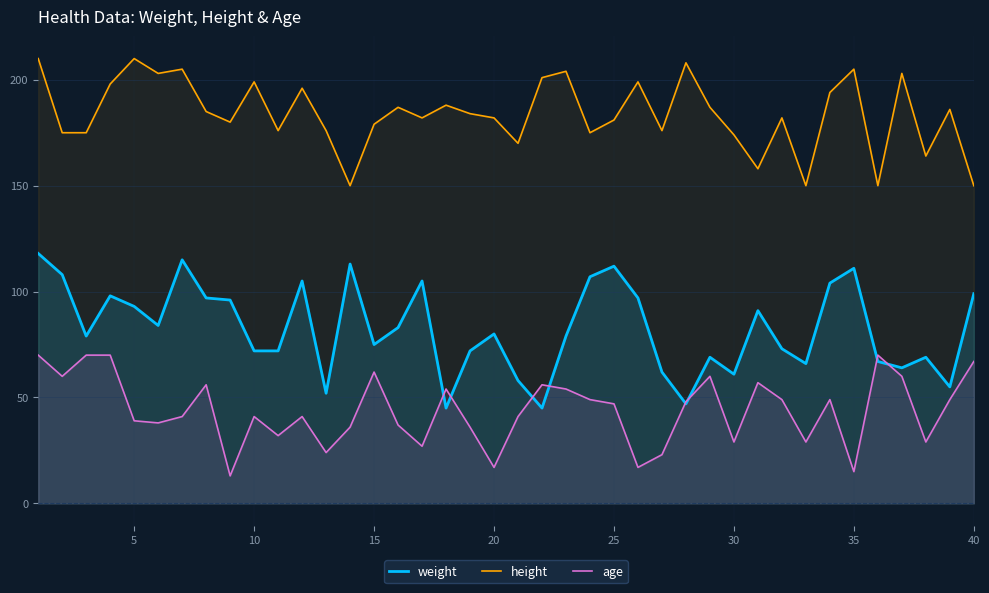

What is the spread (max minus min) of values at 10?

158